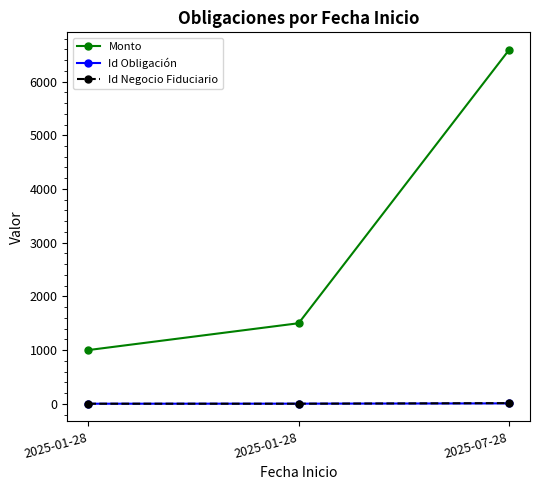

What is the maximum value for Id Obligación?

7.0